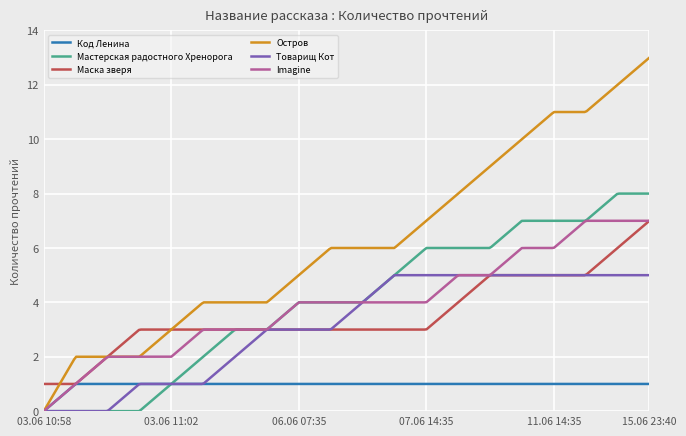

Which series has the largest total across all categories?

Остров